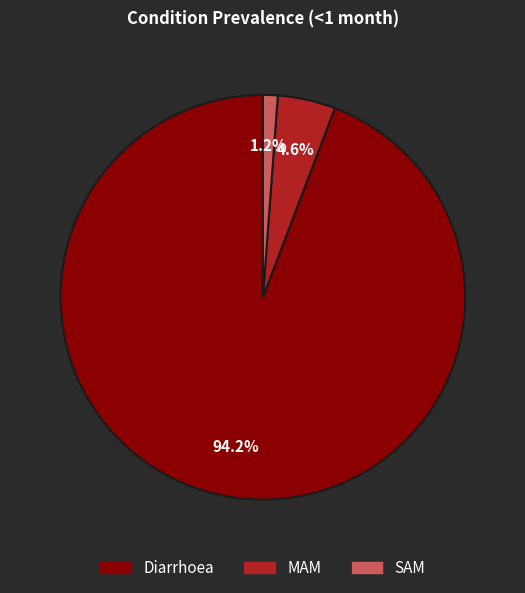

Is it true that Diarrhoea is 88% of the pie?

False